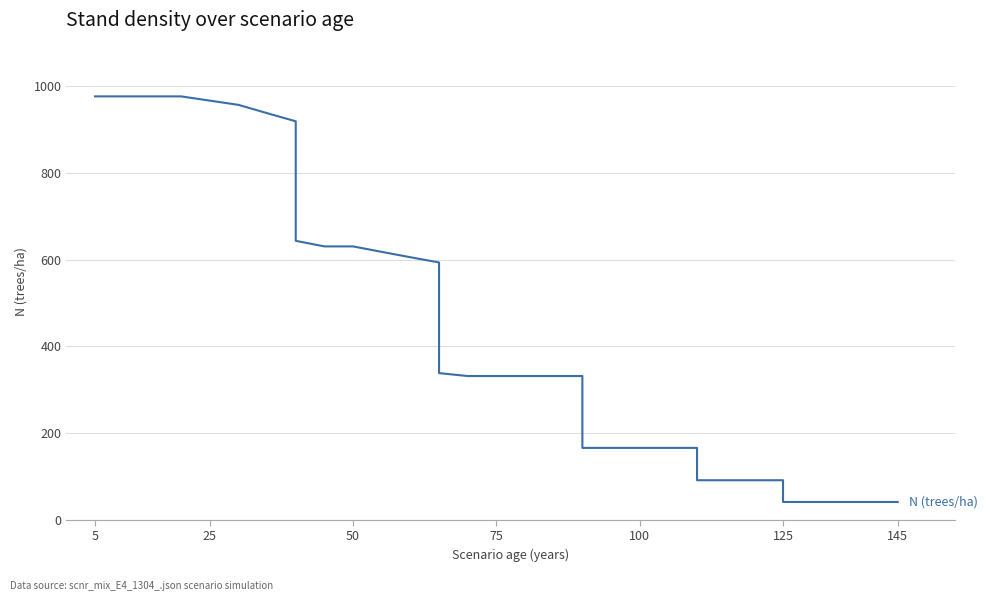

True or false: there are more than 2 points higher than both neighbors.

False